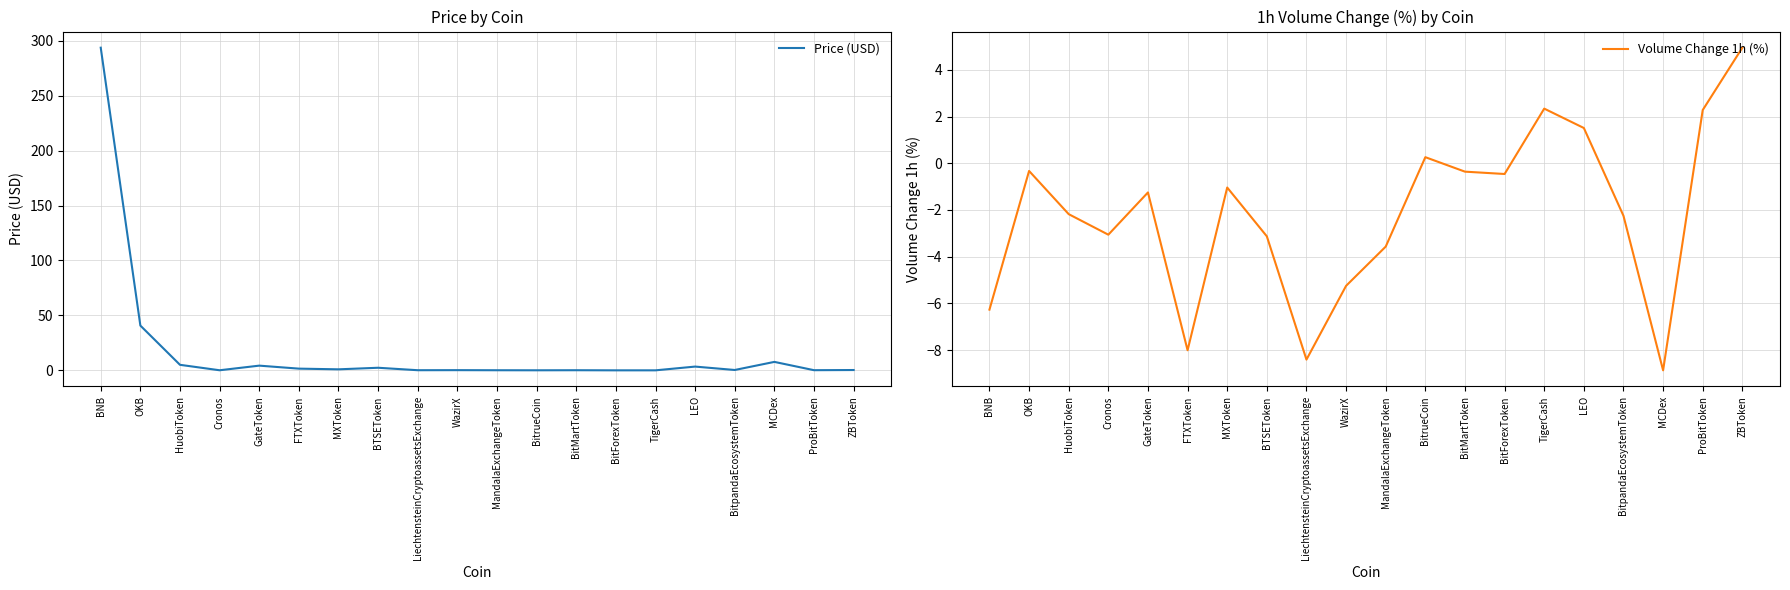

What is the smallest value displayed?

-8.9